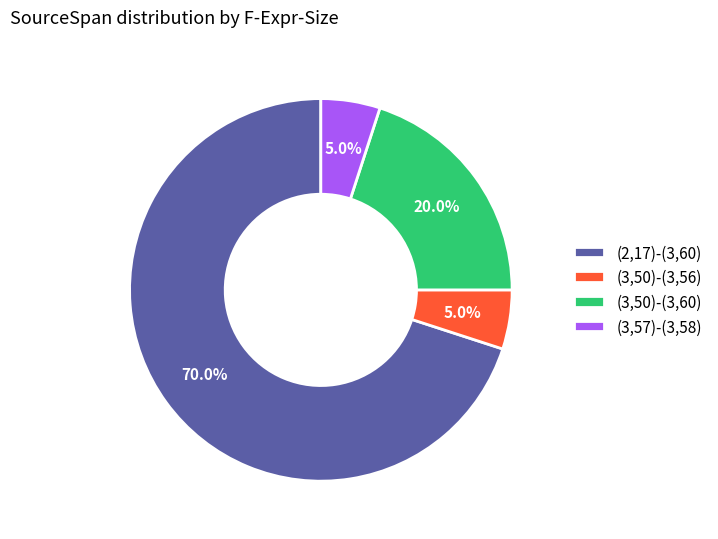

Combined, what portion of the pie is (3,57)-(3,58) and (3,50)-(3,56)?

10.0%